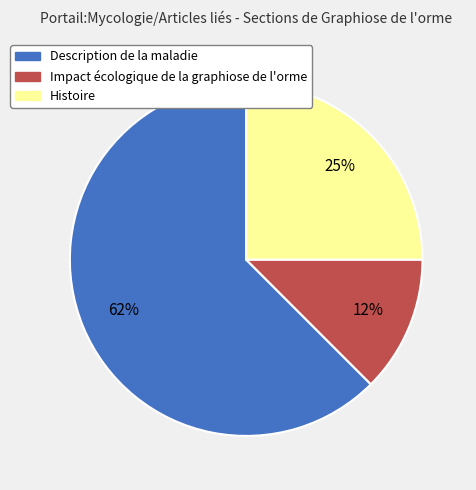

Is it true that Impact écologique de la graphiose de l'orme is 12% of the pie?

True